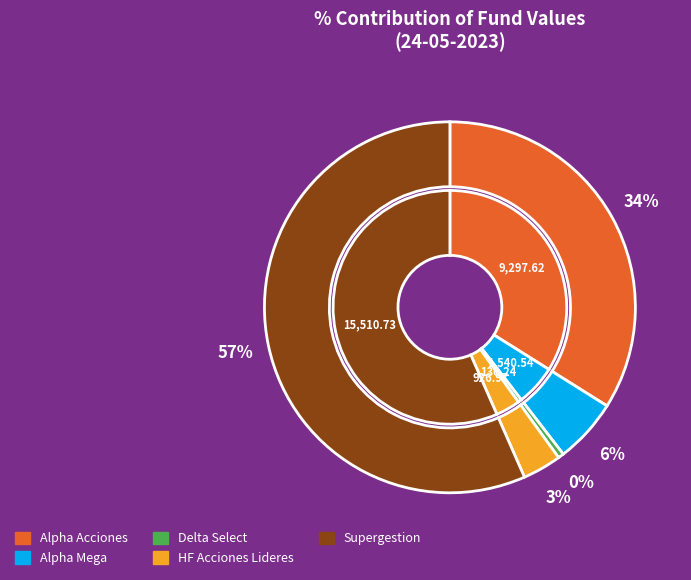

Which slice is the smallest?

Delta Select